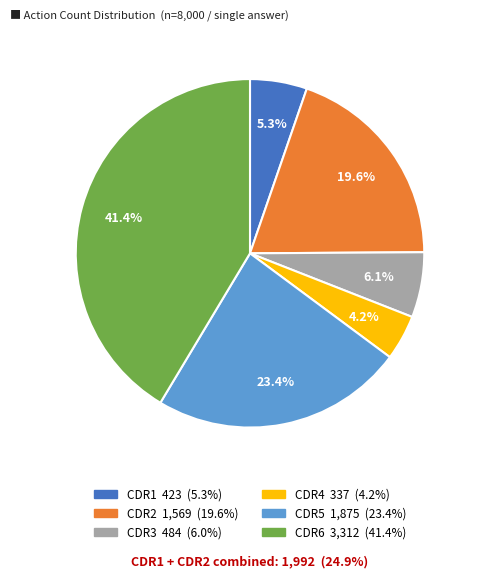

What is the smallest slice in the pie chart?

CDR4